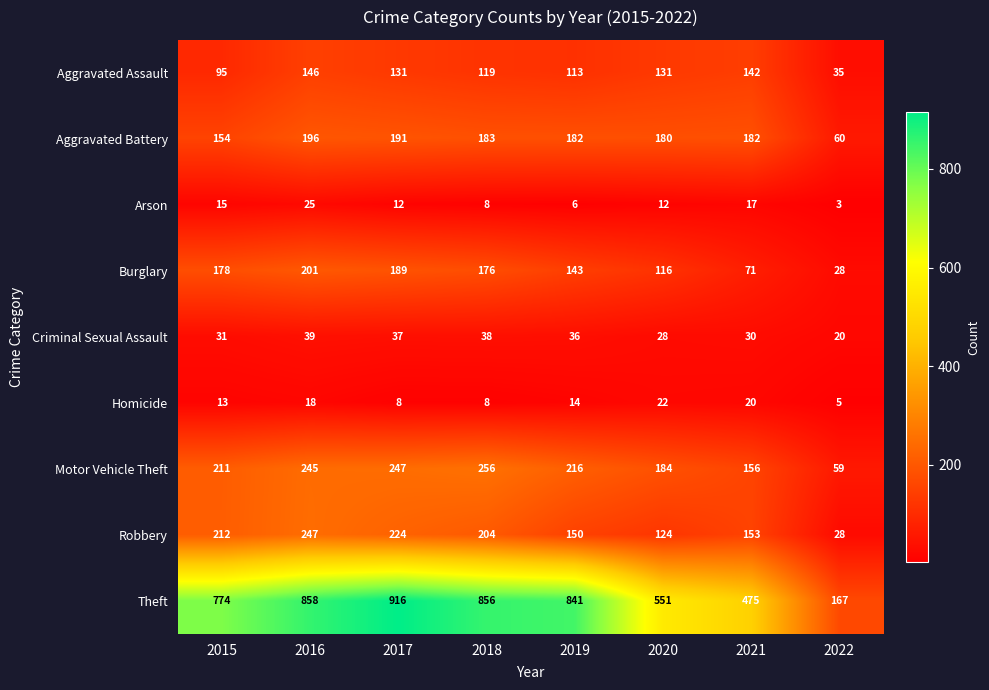

The Aggravated Assault series shows 131 at 2017. True or false?

True